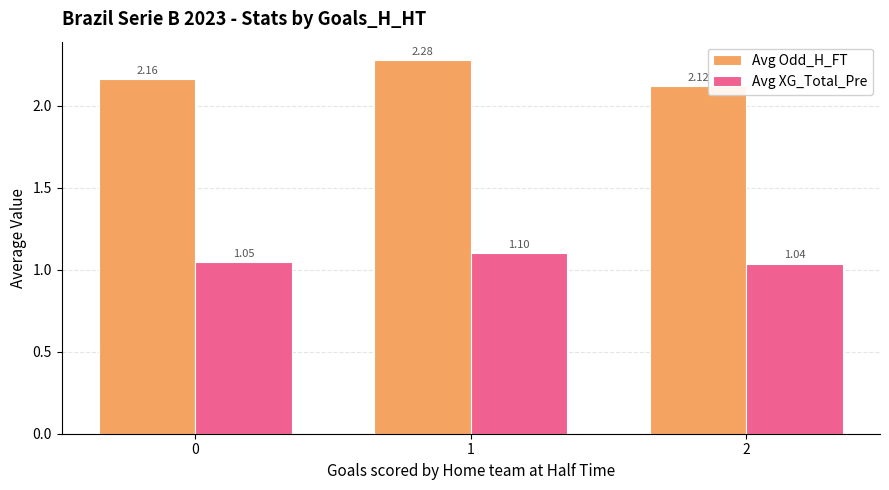

Is it true that Avg XG_Total_Pre equals 1.1 at 1?

True